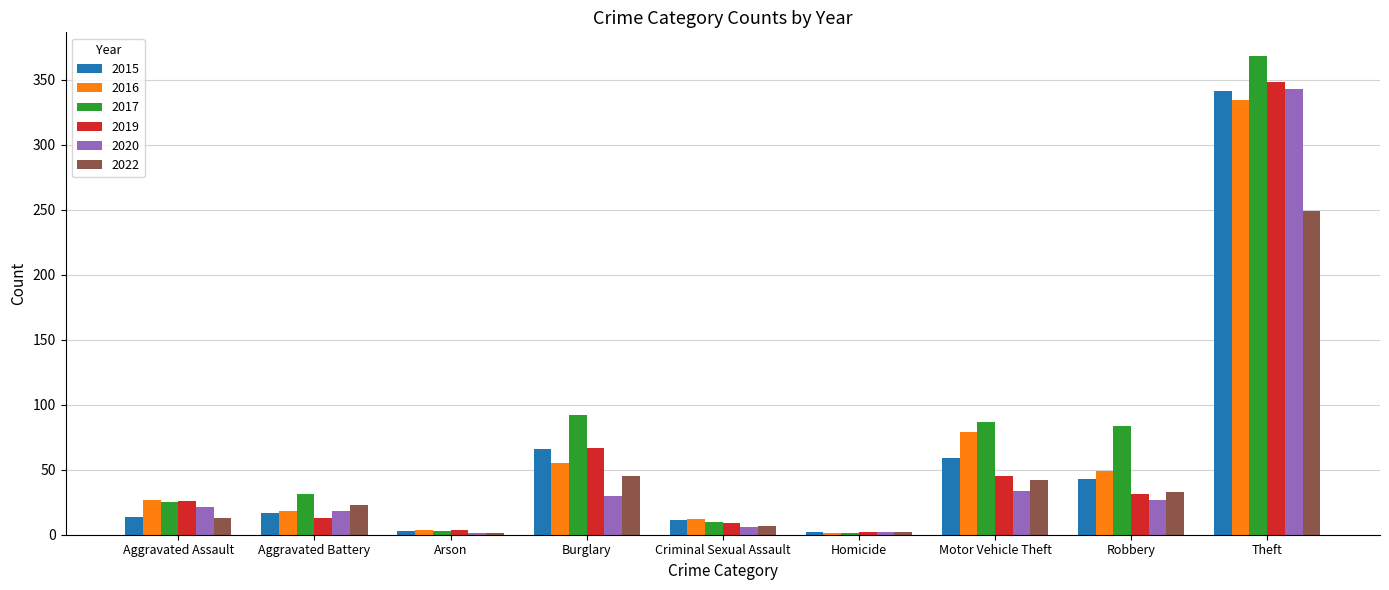

What is the sum of the 2017 values at Motor Vehicle Theft and Criminal Sexual Assault?

97